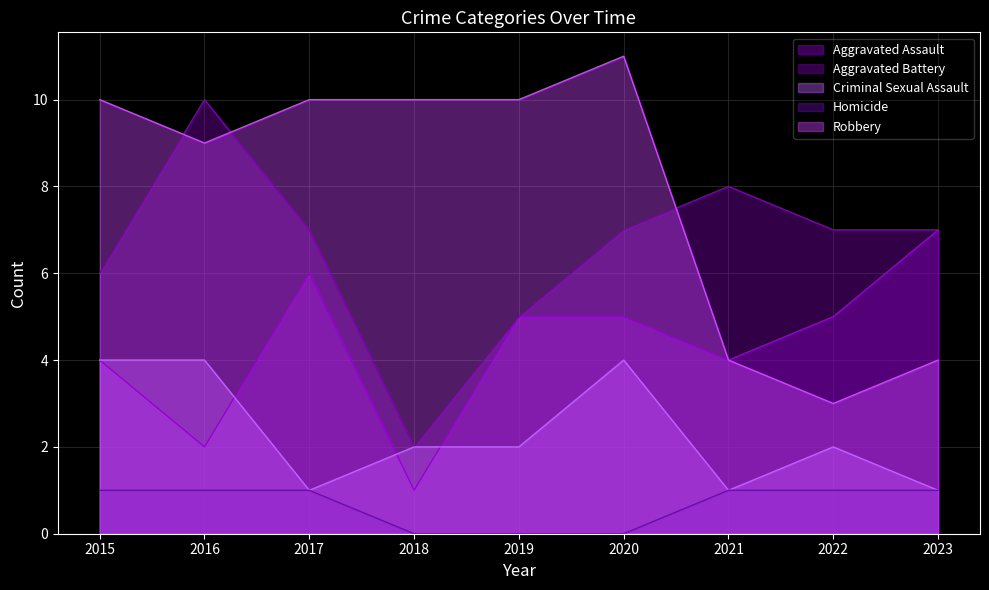

At which category does the chart reach its minimum across all series?

2018